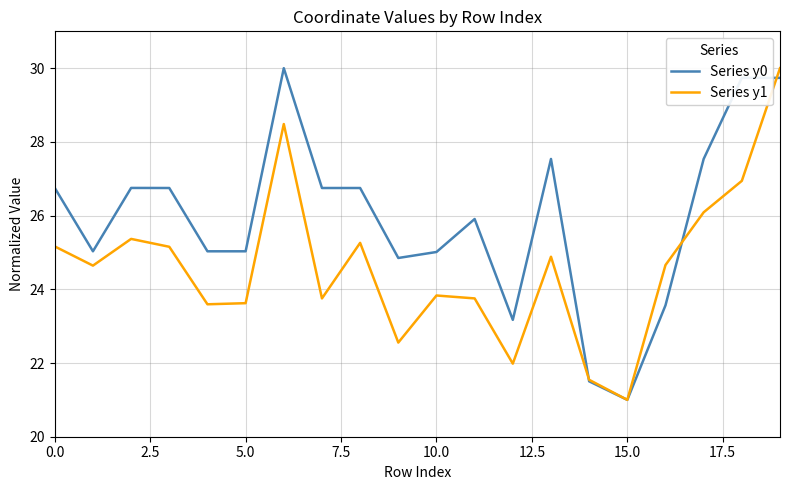

Which series has the largest total across all categories?

Series y0